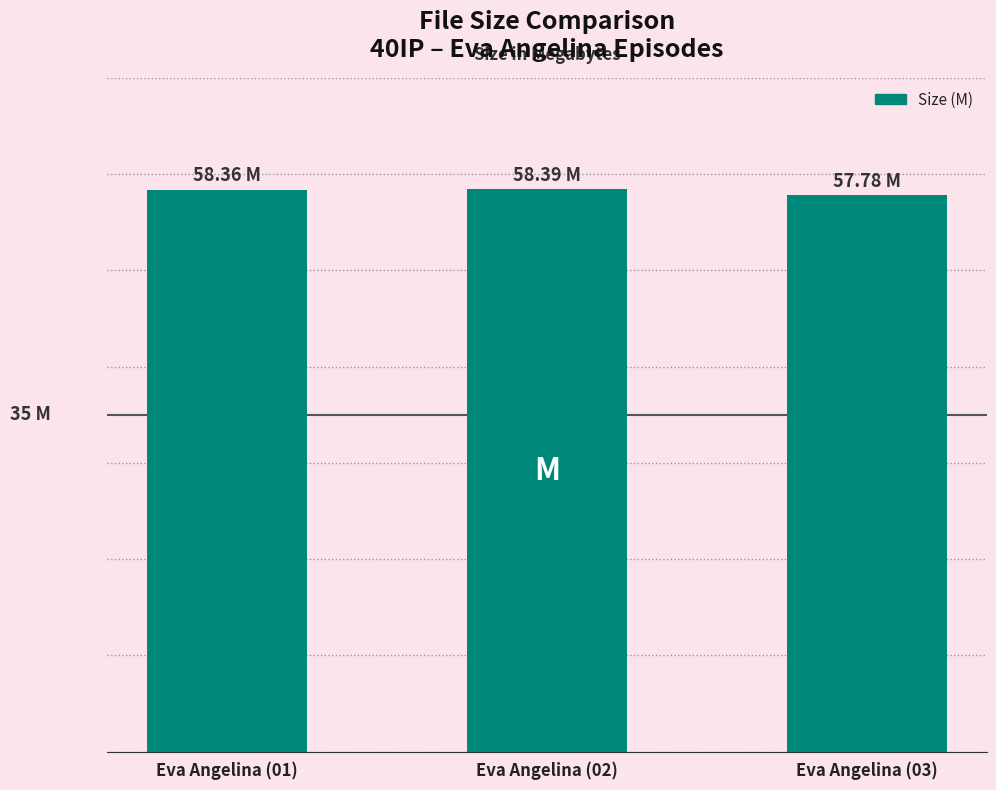

How many values are between 57 and 58?

1